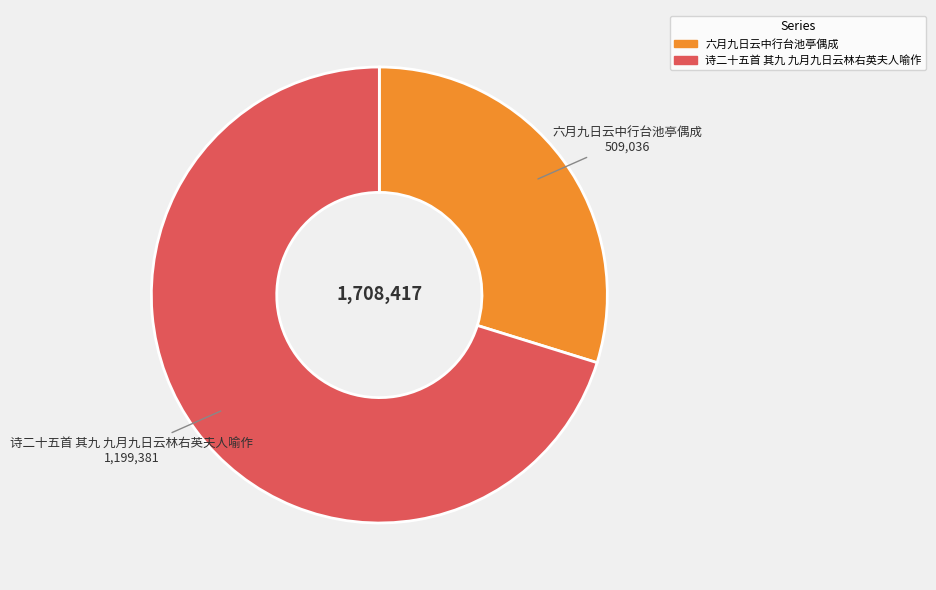

Between 诗二十五首 其九 九月九日云林右英夫人喻作 and 六月九日云中行台池亭偶成, which is larger?

诗二十五首 其九 九月九日云林右英夫人喻作